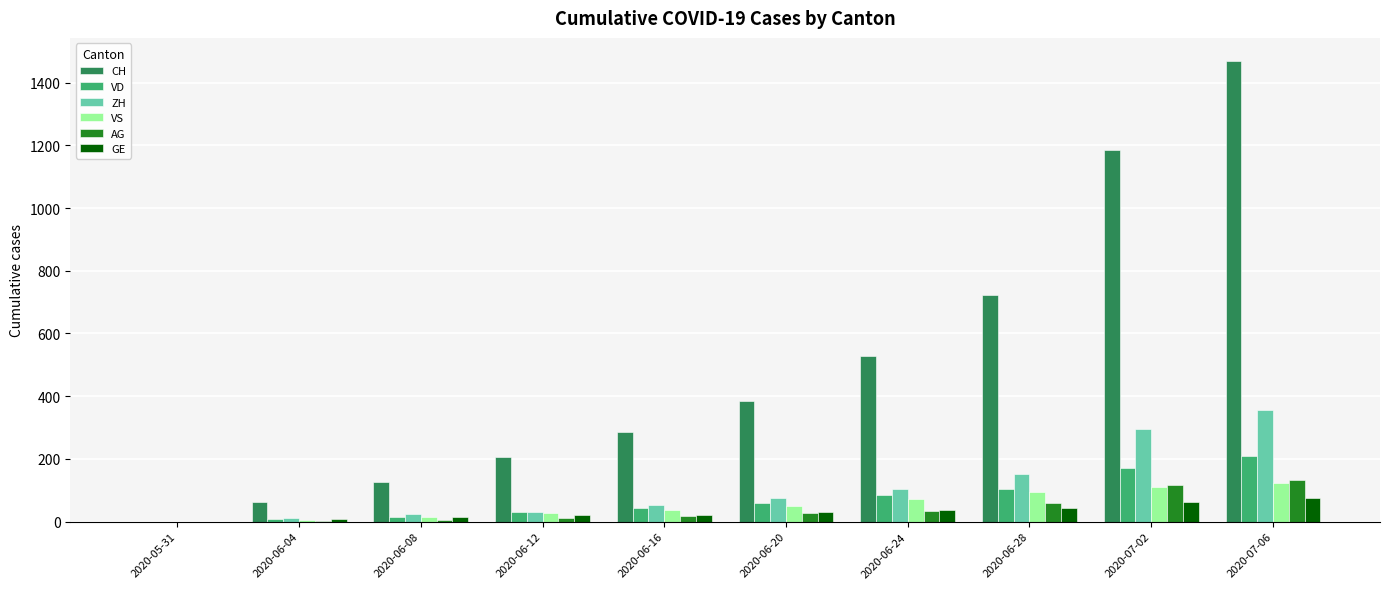

What is the sum of all GE values?

315